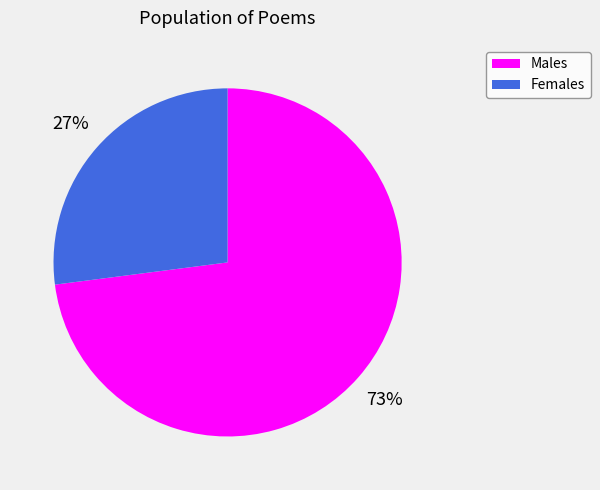

Does any single category account for the majority?

Yes